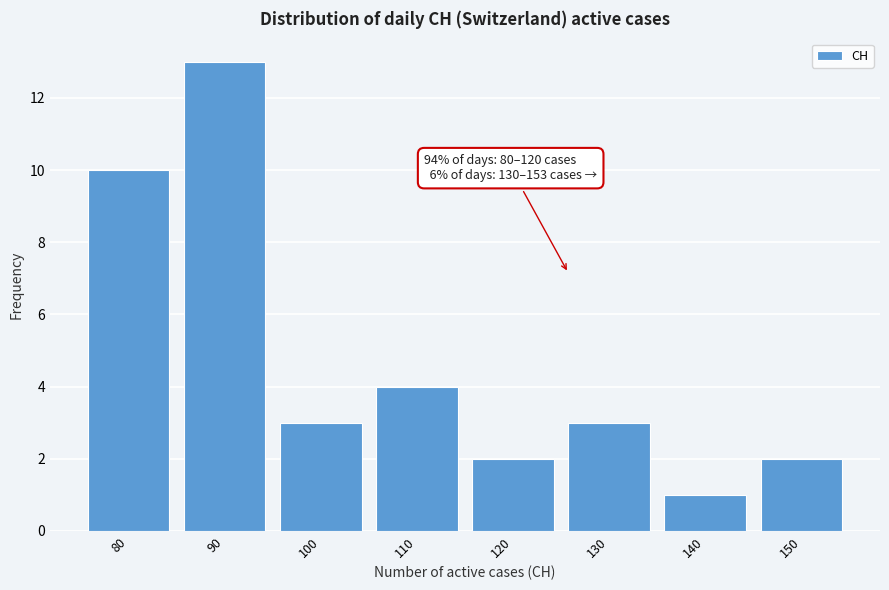

Reading left to right, transcribe all the data shown in this chart.

10	13	3	4	2	3	1	2